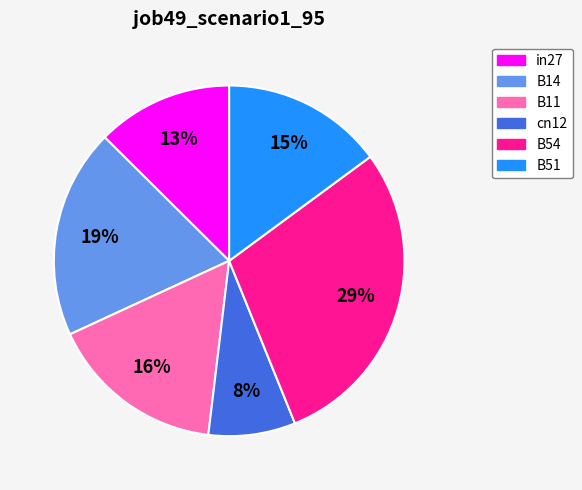

Is B11 the majority of the pie?

No